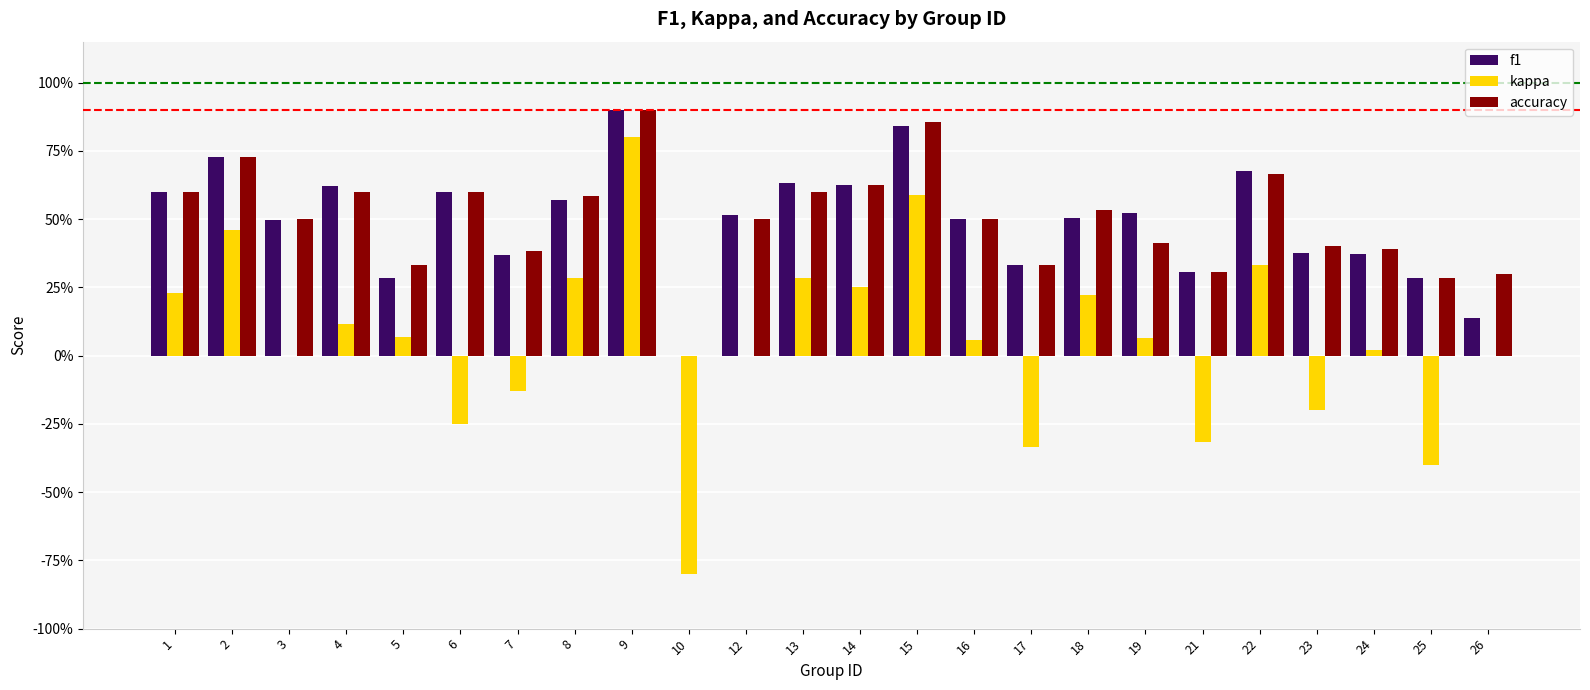

Reading right to left, transcribe all the data shown in this chart.

f1: 0.1	0.3	0.4	0.4	0.7	0.3	0.5	0.5	0.3	0.5	0.8	0.6	0.6	0.5	0.0	0.9	0.6	0.4	0.6	0.3	0.6	0.5	0.7	0.6
kappa: 0.0	-0.4	0.0	-0.2	0.3	-0.3	0.1	0.2	-0.3	0.1	0.6	0.2	0.3	0.0	-0.8	0.8	0.3	-0.1	-0.2	0.1	0.1	0.0	0.5	0.2
accuracy: 0.3	0.3	0.4	0.4	0.7	0.3	0.4	0.5	0.3	0.5	0.9	0.6	0.6	0.5	0.0	0.9	0.6	0.4	0.6	0.3	0.6	0.5	0.7	0.6